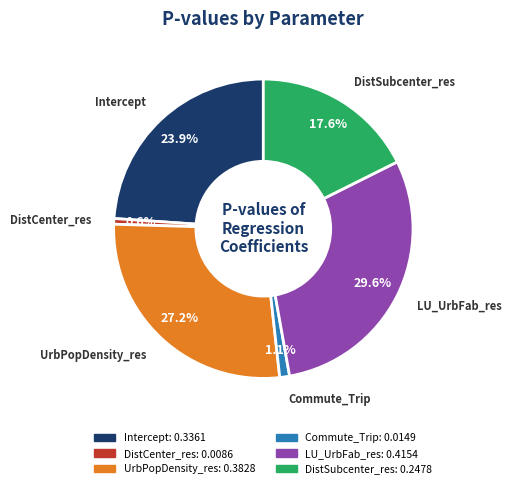

To the nearest percent, what is the difference between the DistSubcenter_res and Intercept slice percentages?

6%